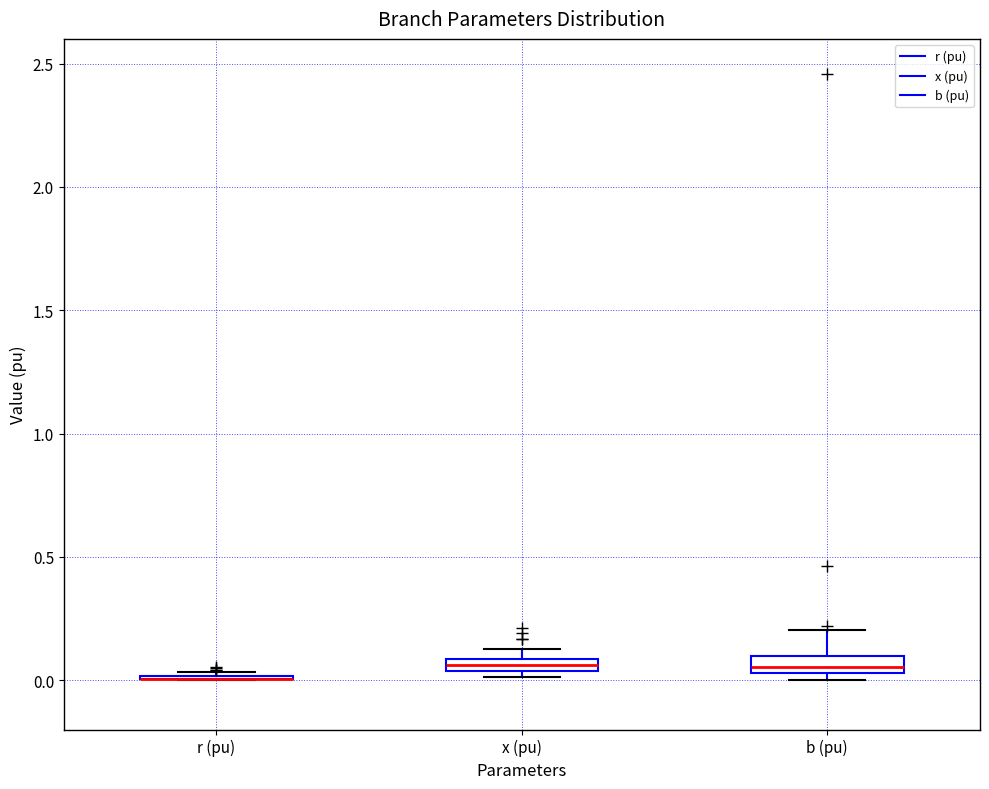

Where is the lower edge of the box for x (pu) on the y-axis? The values are not printed on the chart, so give them approximately, as read against the axis.

0.05